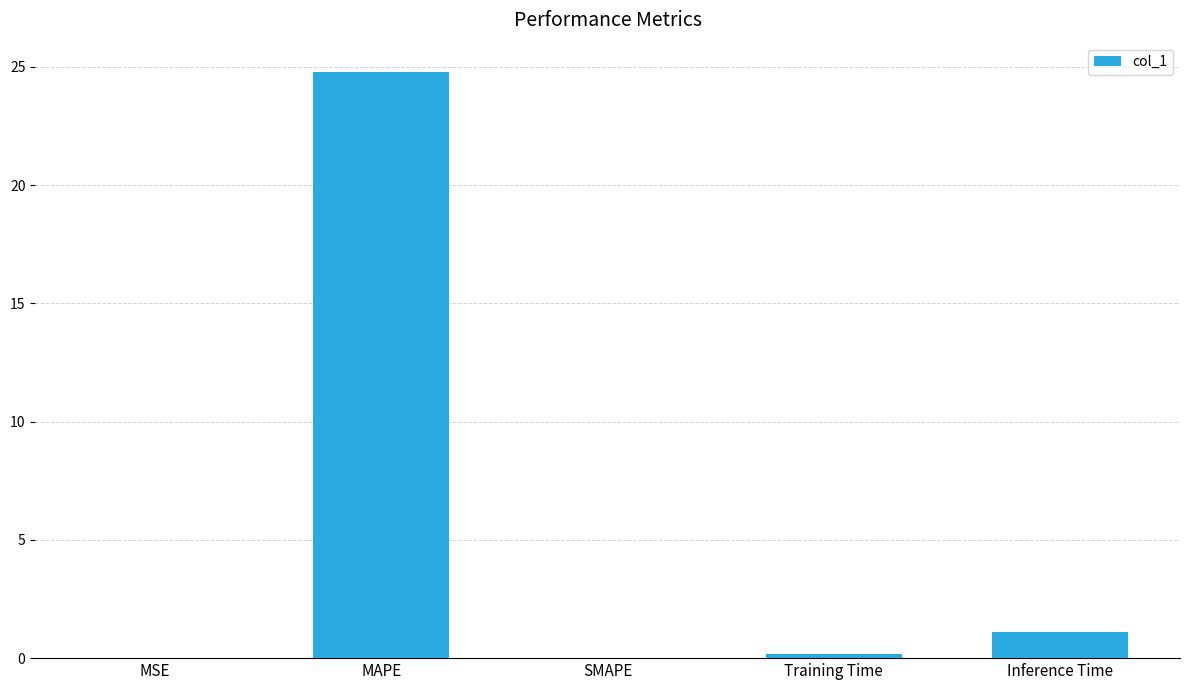

What is the sum of all values?

26.1